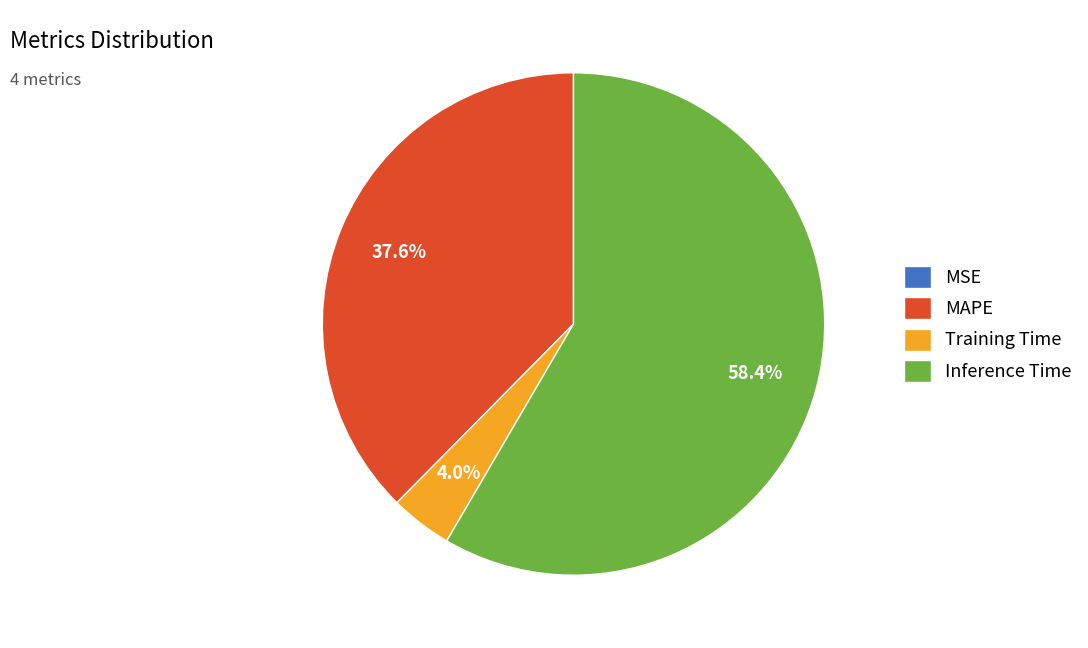

What percentage do MAPE and Training Time together represent?

41.6%